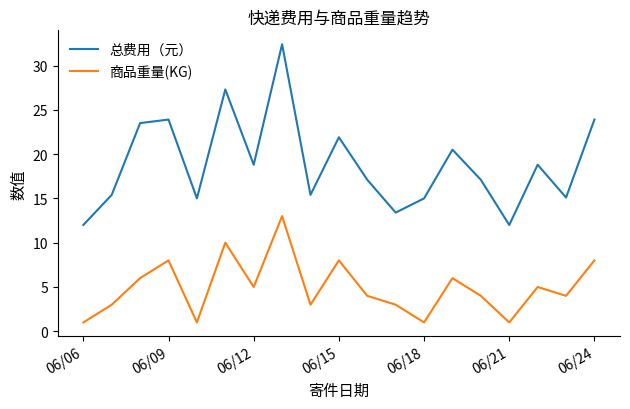

Which series has the largest total across all categories?

总费用（元）